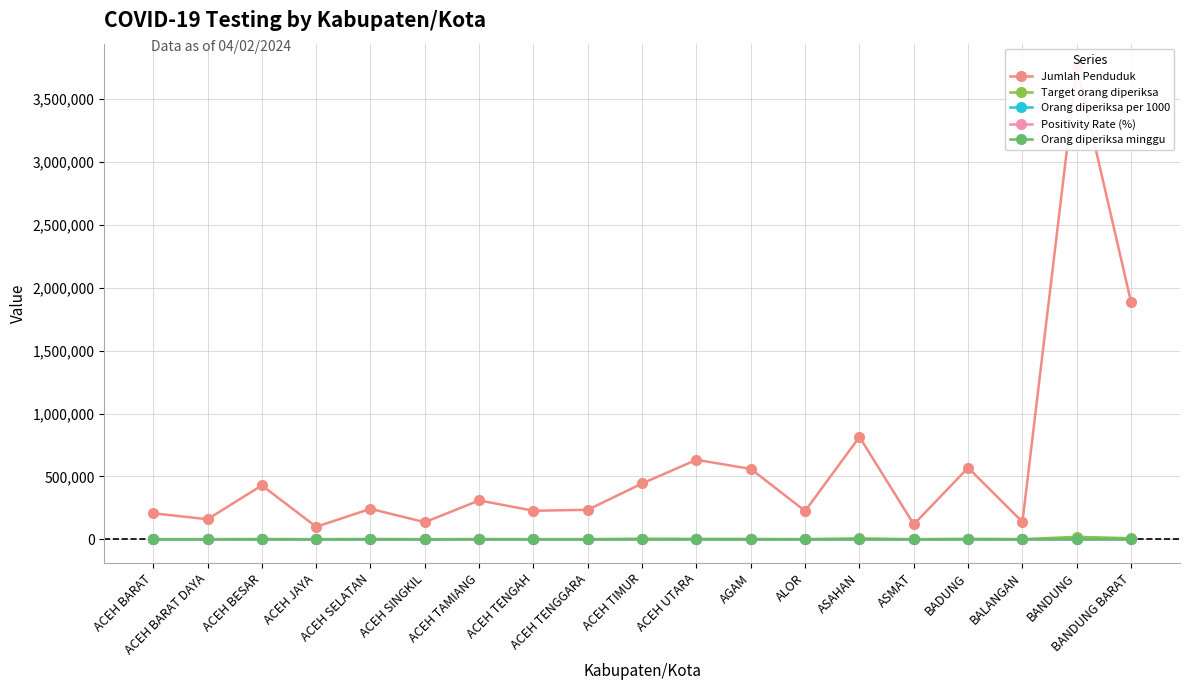

What is the approximate value of Orang diperiksa minggu at ACEH TAMIANG?

1.0